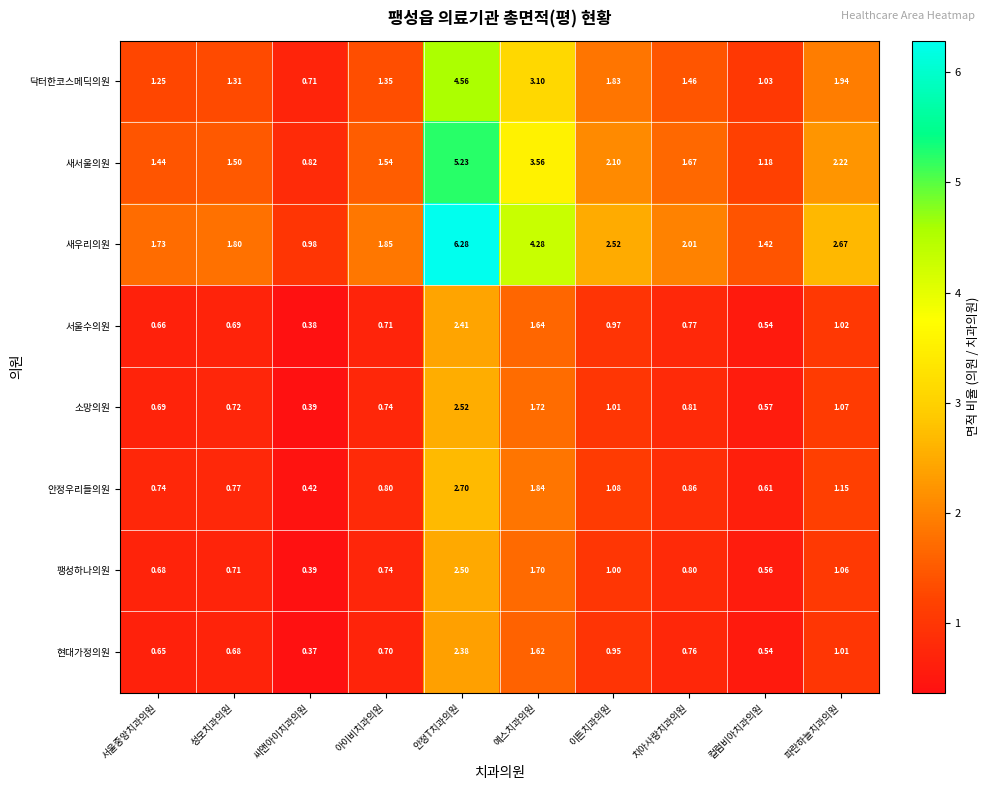

Rank the series at 예스치과의원 from lowest to highest value.

현대가정의원, 서울수의원, 팽성하나의원, 소망의원, 안정우리들의원, 닥터한코스메딕의원, 새서울의원, 새우리의원